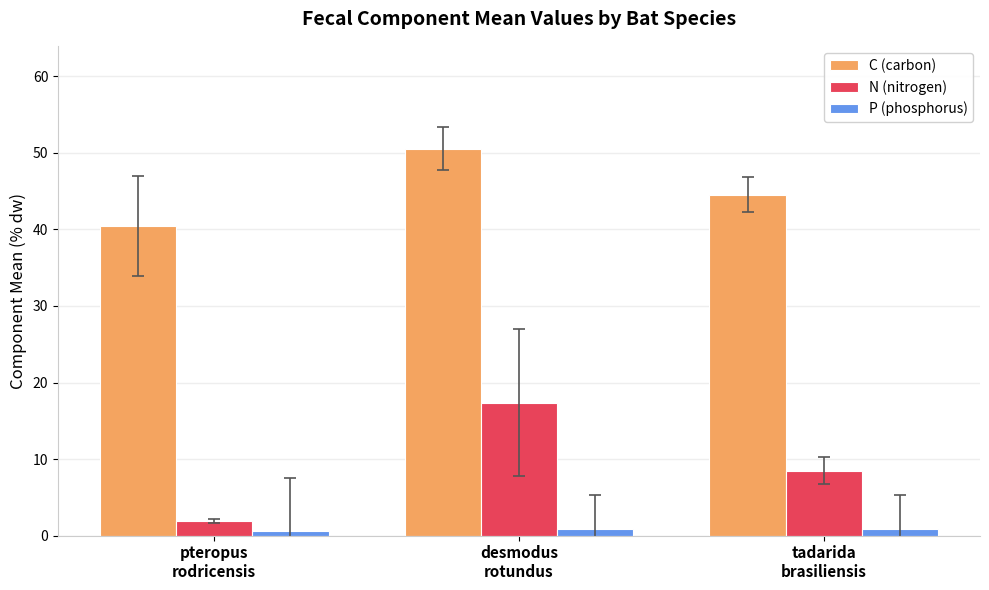

What is the sum of the N (nitrogen) values at tadarida
brasiliensis and desmodus
rotundus?

25.9